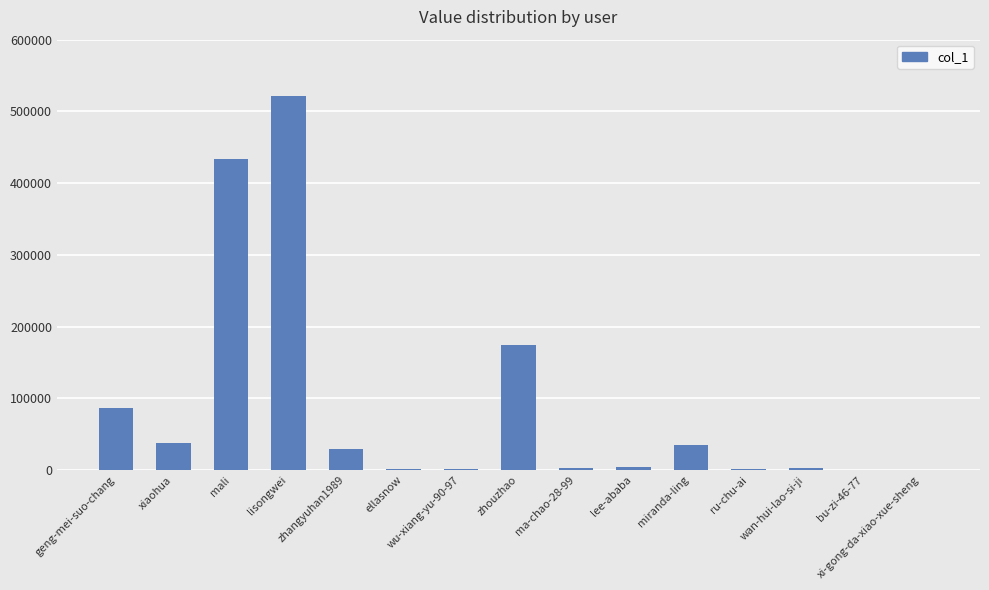

What is the sum of all values?

1330981